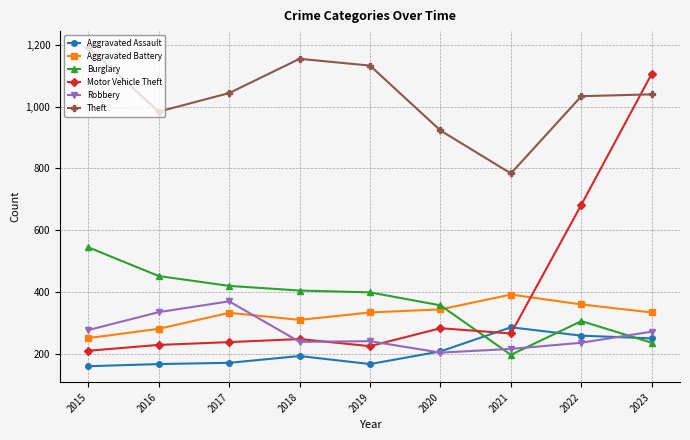

What is the lowest value of the Motor Vehicle Theft series?

210